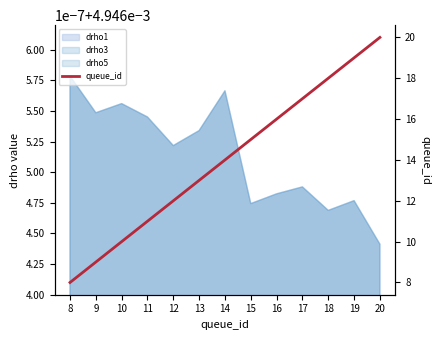

The value at 13 is 5. True or false?

False